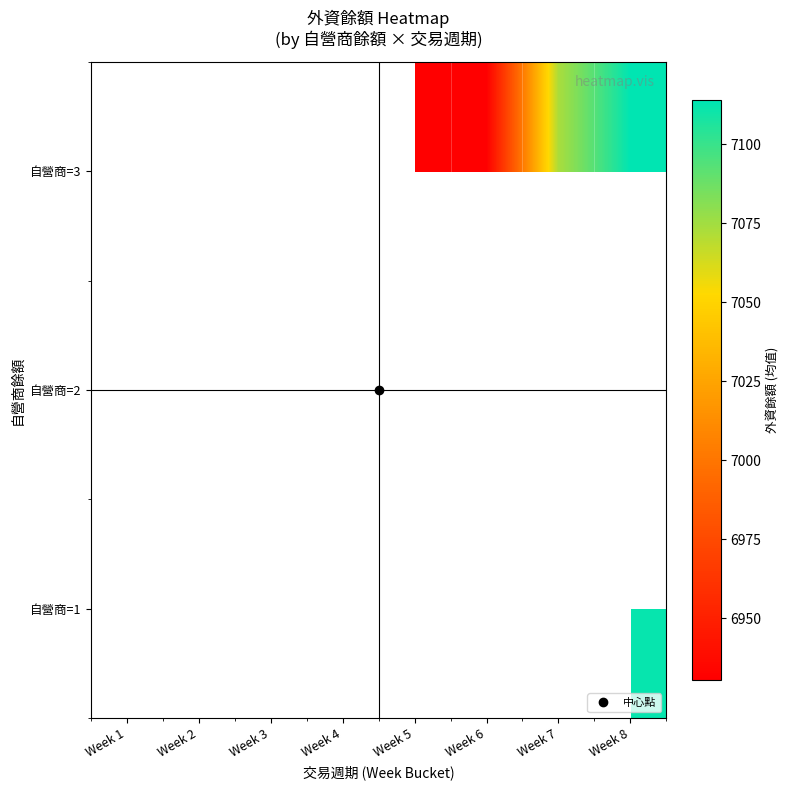

List the labels in order of 自營商=2 value, smallest first.

Week 5, Week 6, Week 7, Week 8, Week 4, Week 3, Week 2, Week 1